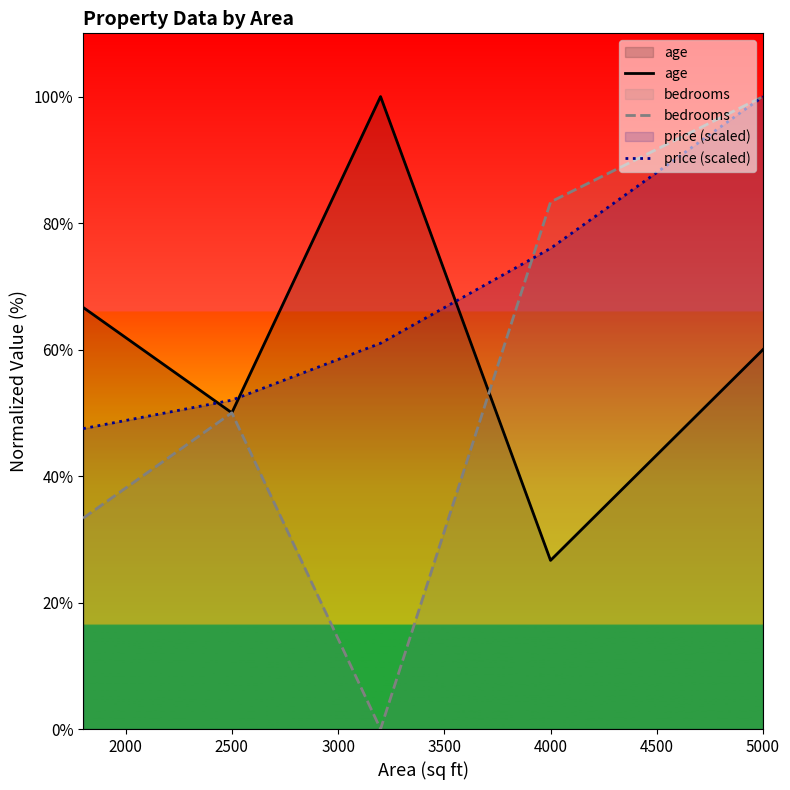

Reading left to right, what are all the values shown in this chart?

age: 66.7	50.0	100.0	26.7	60.0
bedrooms: 33.3	50.0	0.0	83.3	100.0
price (scaled): 47.5	52.0	61.0	76.0	100.0